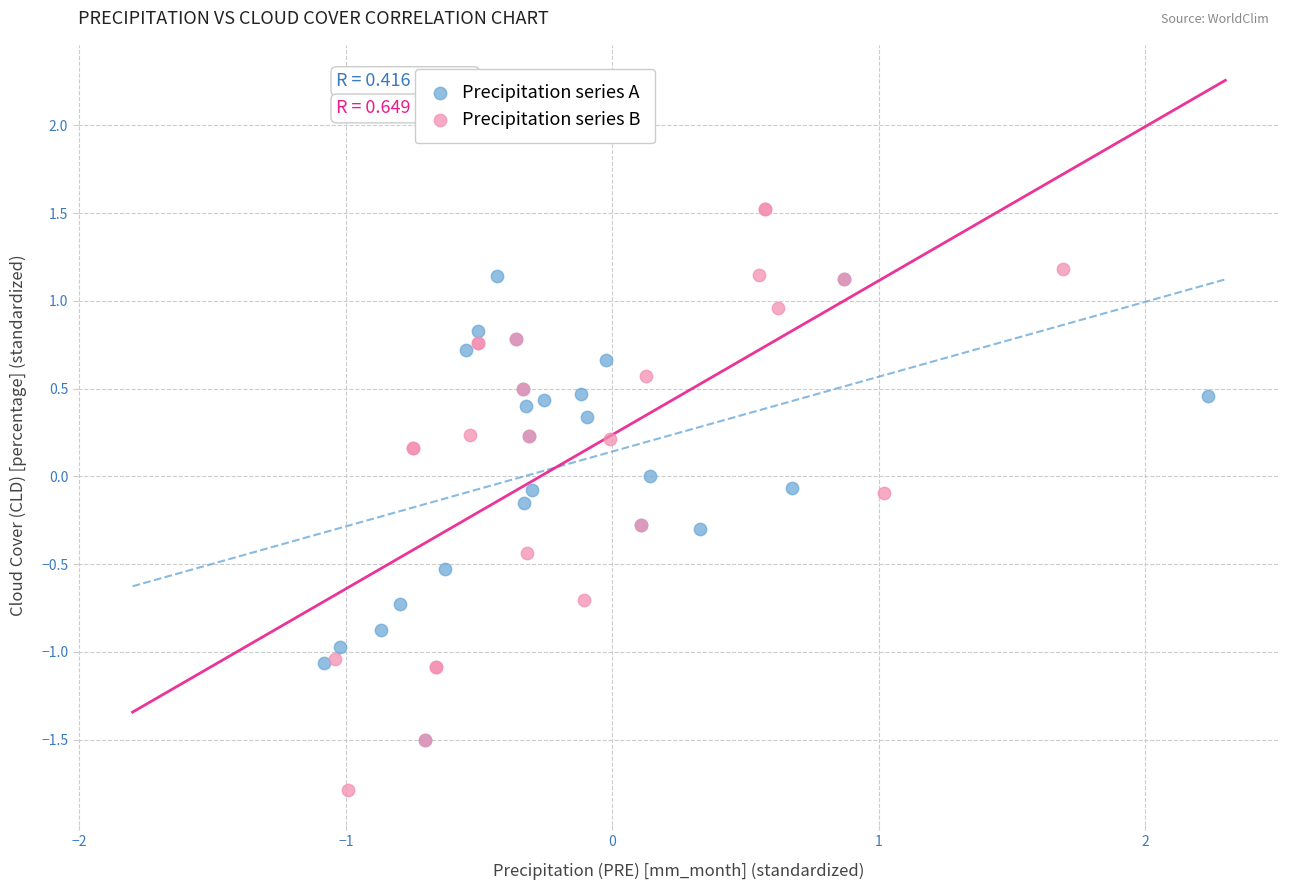

Which series contains the lowest Y value?

Precipitation series B